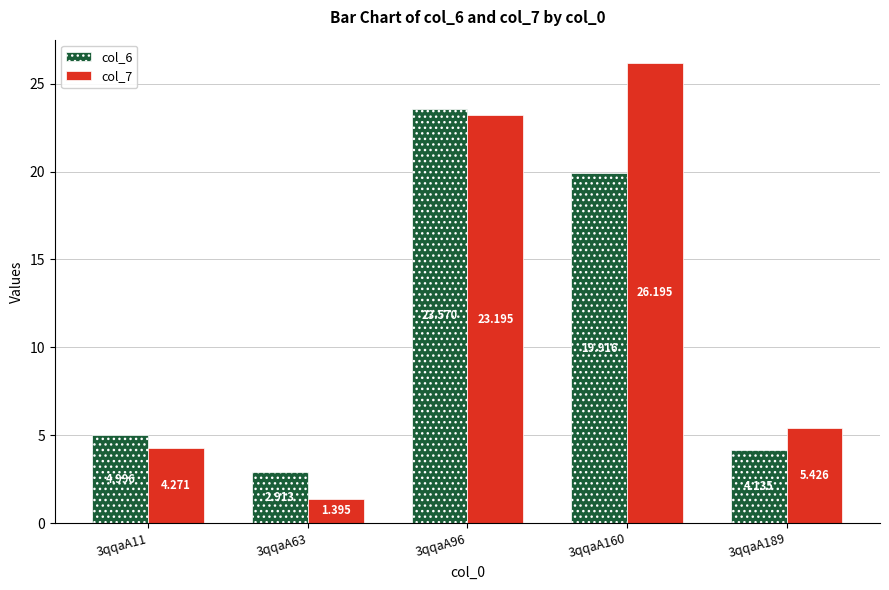

What is the sum of the col_7 values at 3qqaA11 and 3qqaA160?

30.5